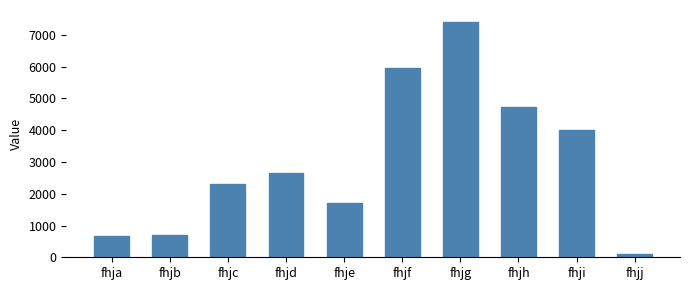

Approximately how many times larger is the value at fhjh compared to fhjf?

0.8